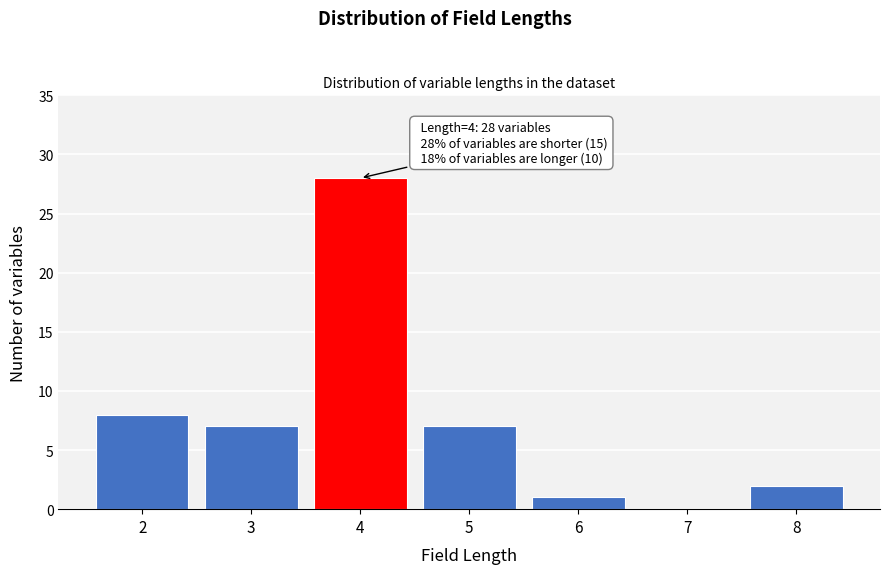

Reading left to right, transcribe all the data shown in this chart.

2=8	3=7	4=28	5=7	6=1	7=0	8=2